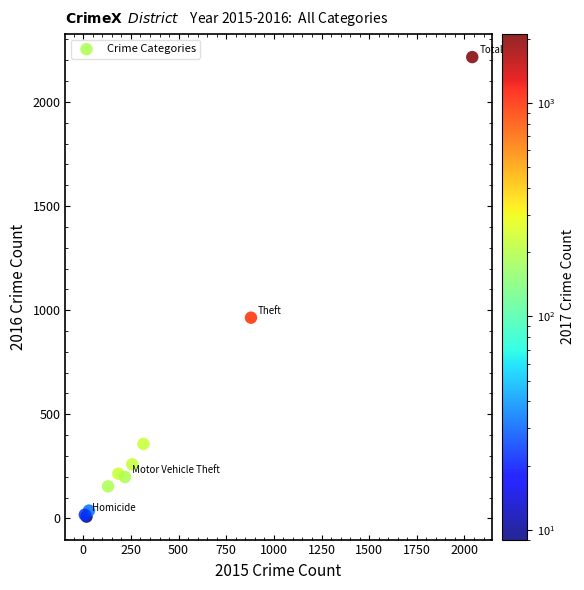

What Y value in the scatter plot is closest to 1112?

964